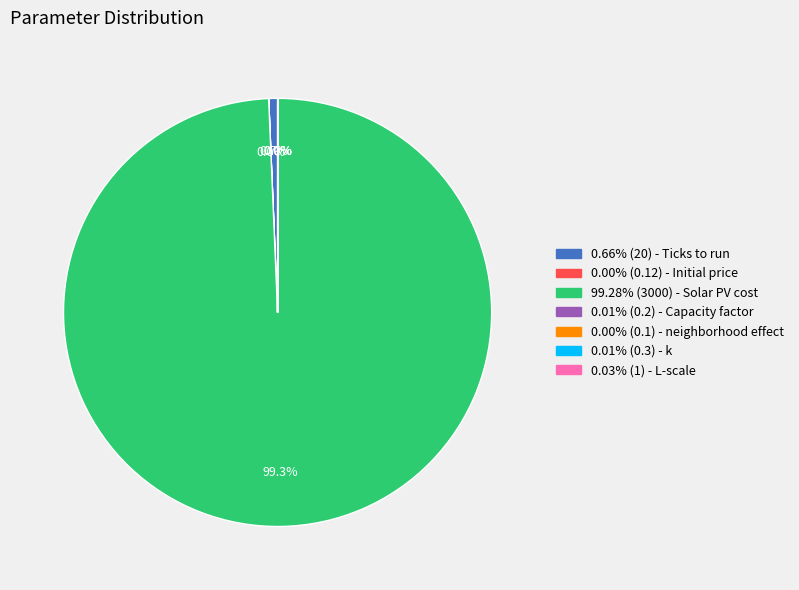

Is there a majority slice in this chart?

Yes